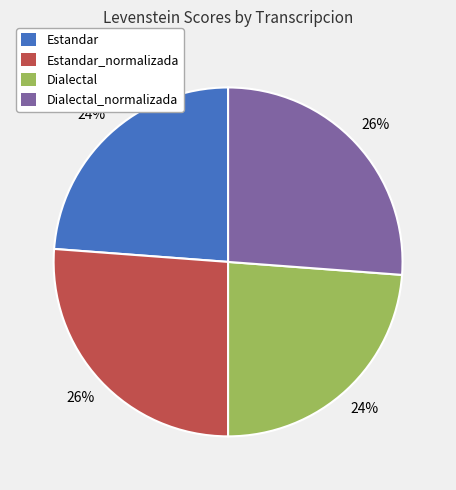

Is there a majority slice in this chart?

No